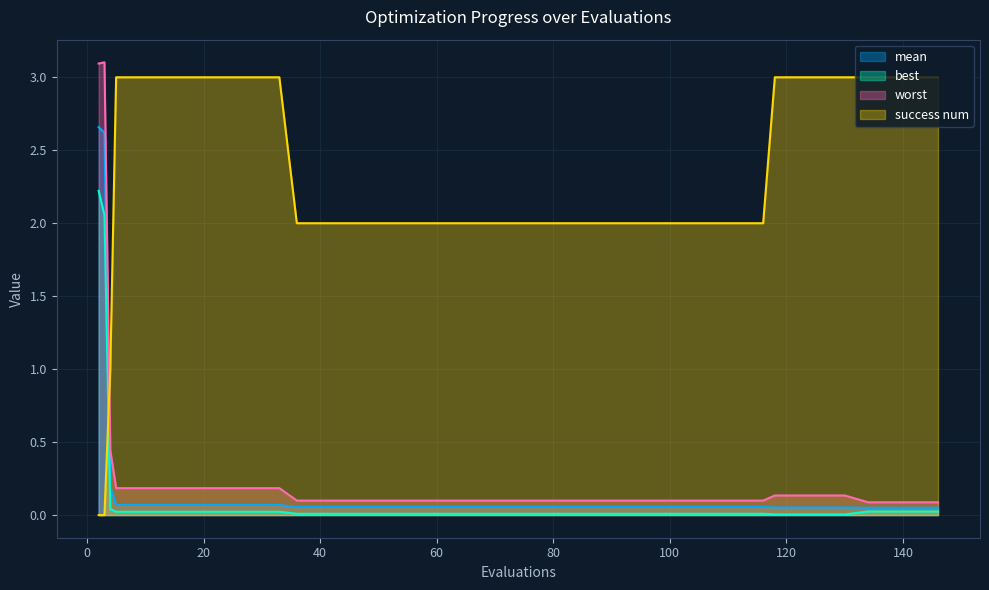

Which category has the highest value in the mean series?

2